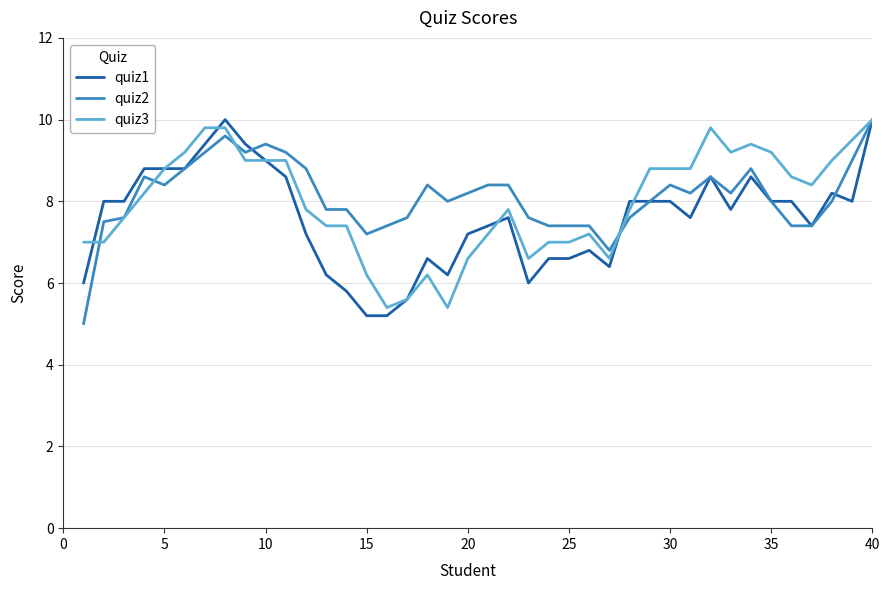

What is the minimum value for quiz2?

5.0